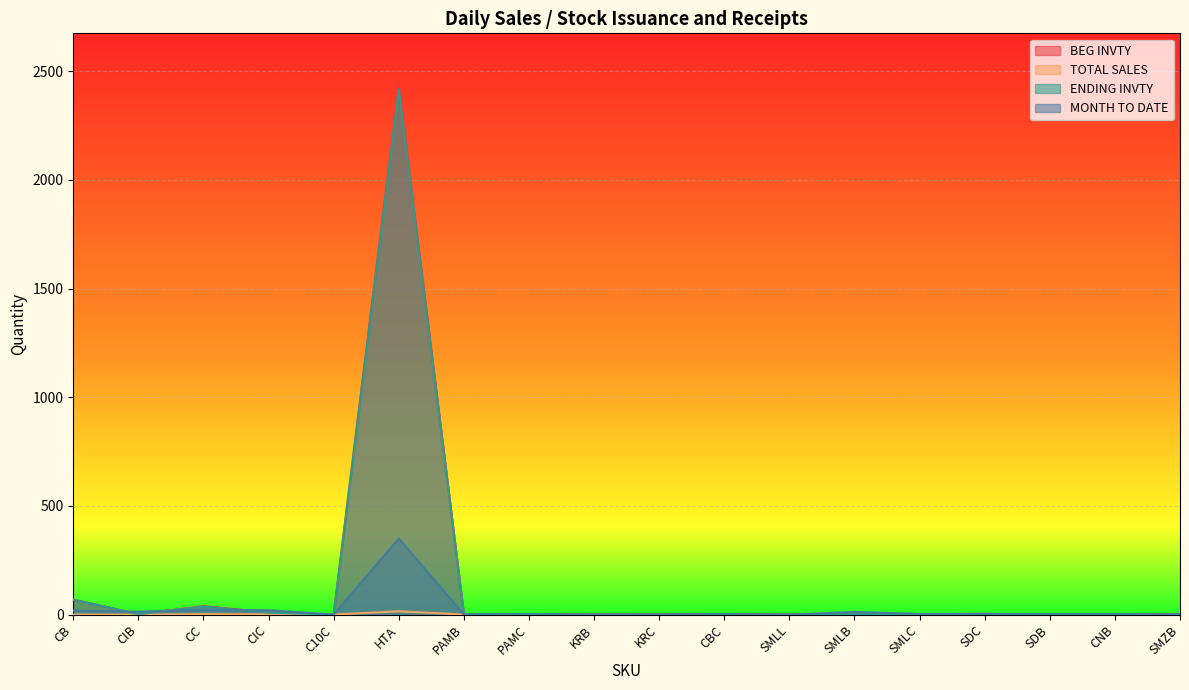

What is the sum of all BEG INVTY values?

2569.5